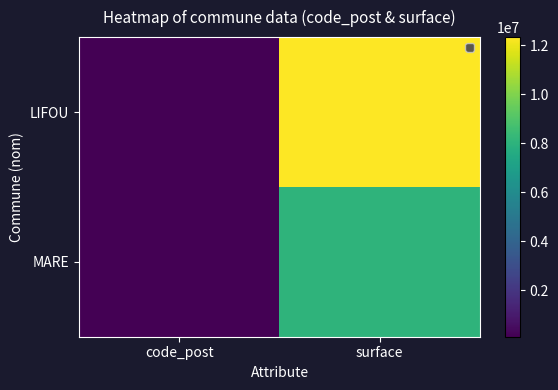

What is the spread (max minus min) of values at surface?

4280000